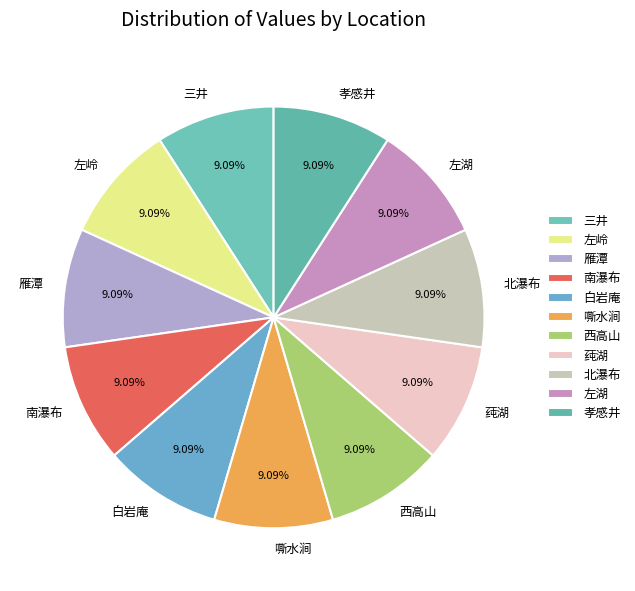

Is the sum of 左湖 and 孝感井 greater than half?

No